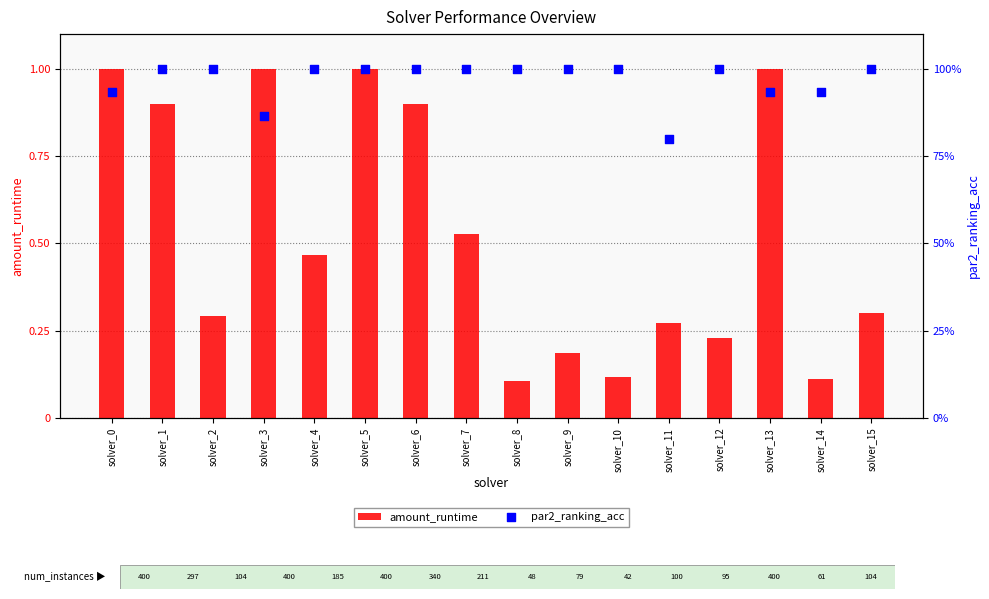

Which series contains the lowest Y value?

amount_runtime